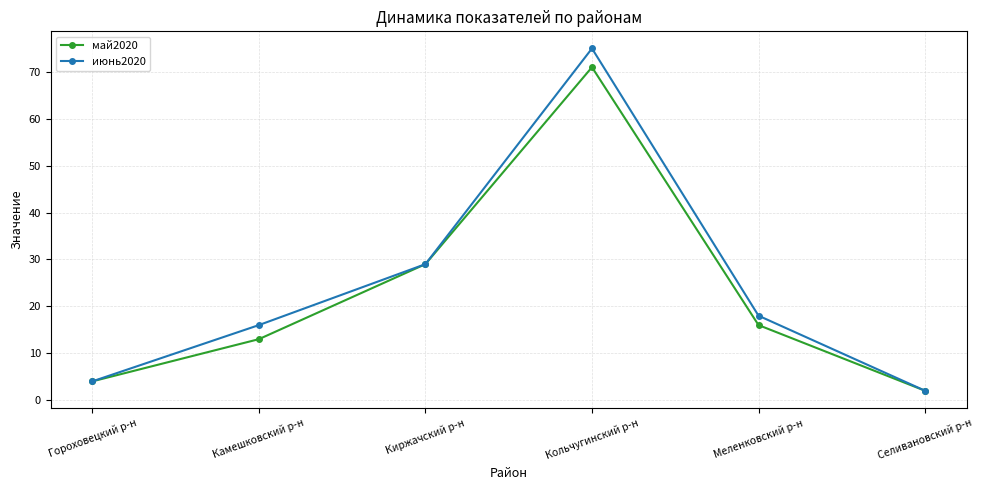

What is the total value across all series at Гороховецкий р-н?

8